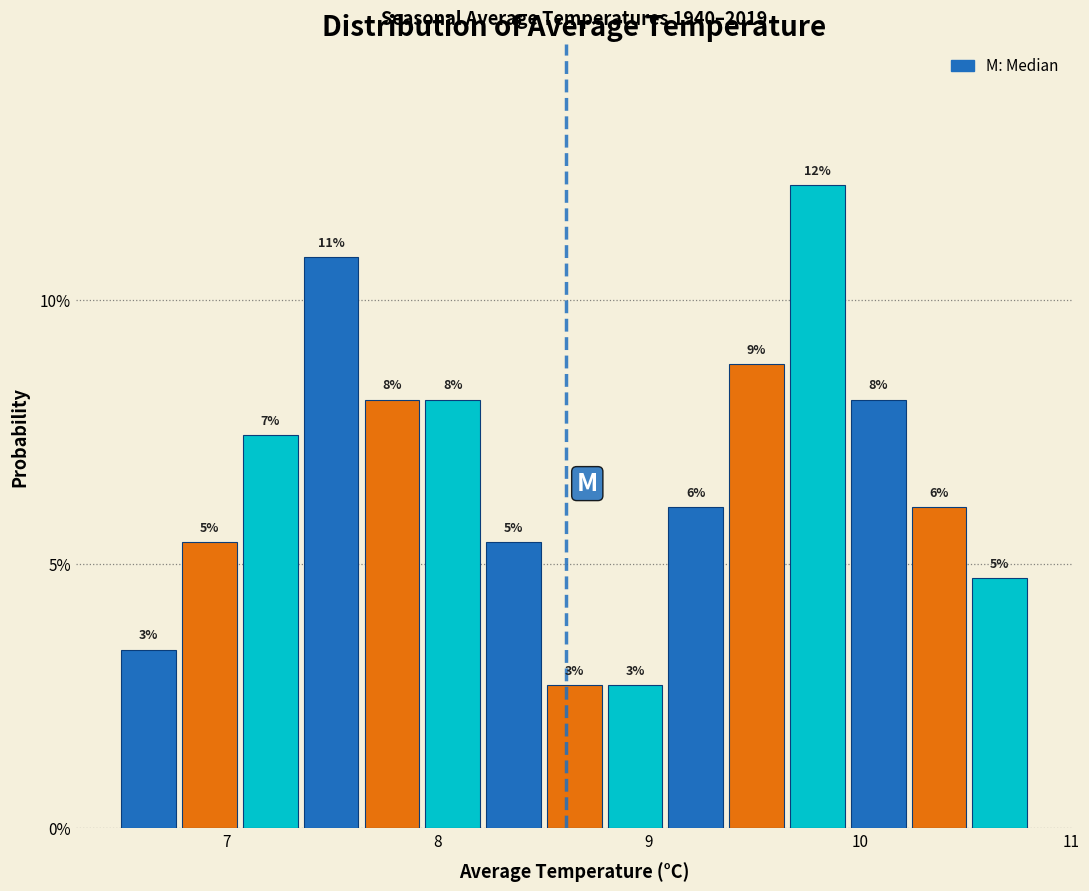

Around what value on the x-axis is the tallest bar? Give the approximate position of its centre, as read against the axis.

9.8